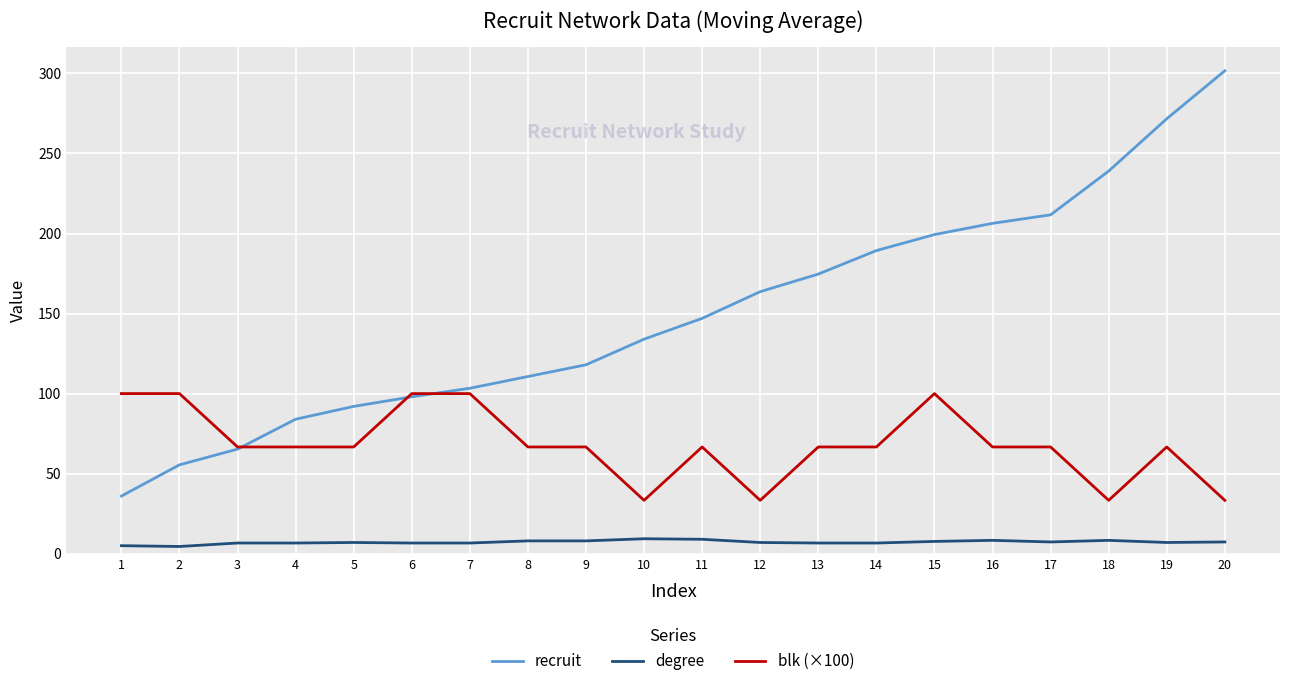

List the series in order of their peak value, lowest first.

degree, blk (×100), recruit